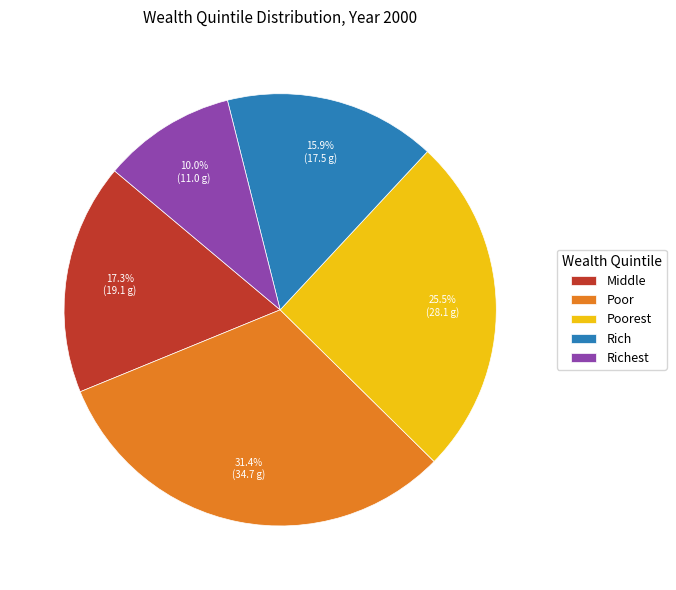

Rank the categories by value from lowest to highest.

Richest, Rich, Middle, Poorest, Poor